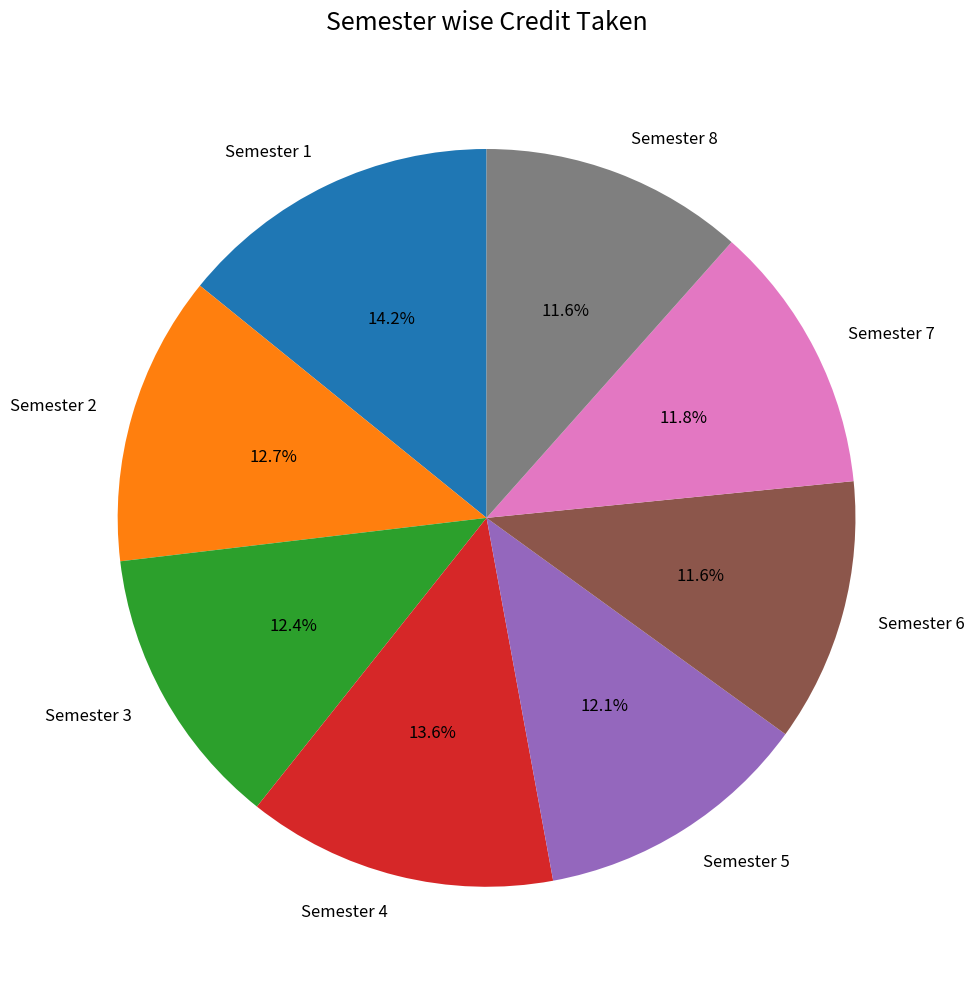

To the nearest percent, what is the difference between the largest and smallest slice percentages?

3%